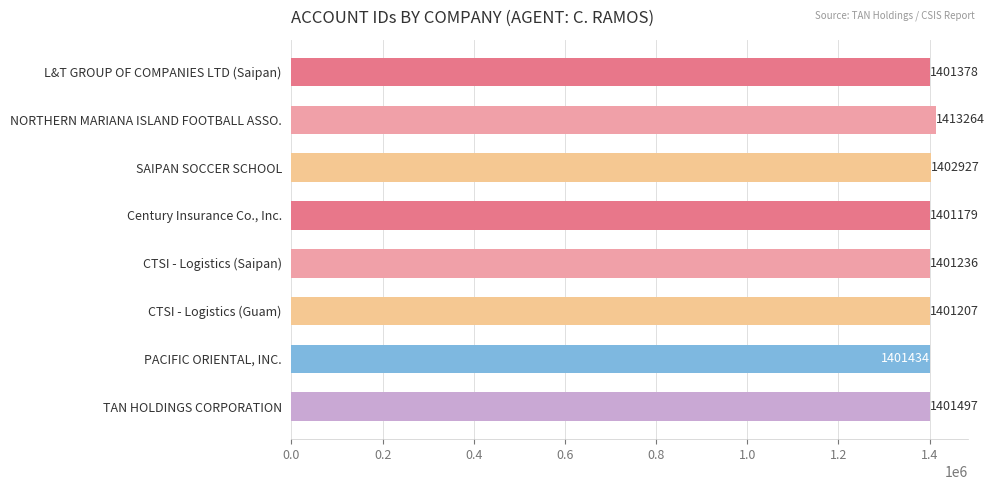

Read the value at CTSI - Logistics (Guam), to the nearest 50.

1401200